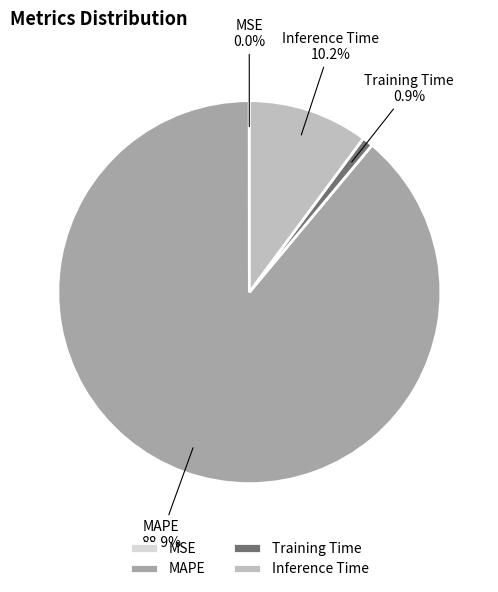

What percentage do Inference Time and MAPE together represent?

99.1%